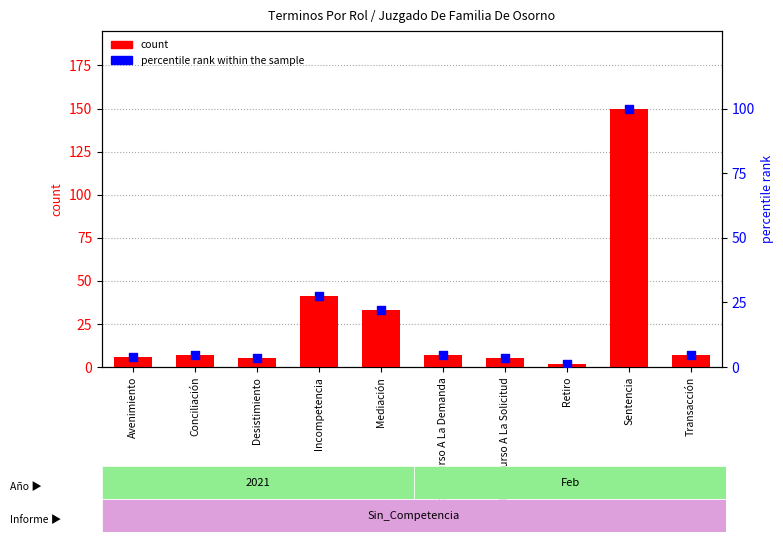

At which category is the sum across all series the highest?

Sentencia